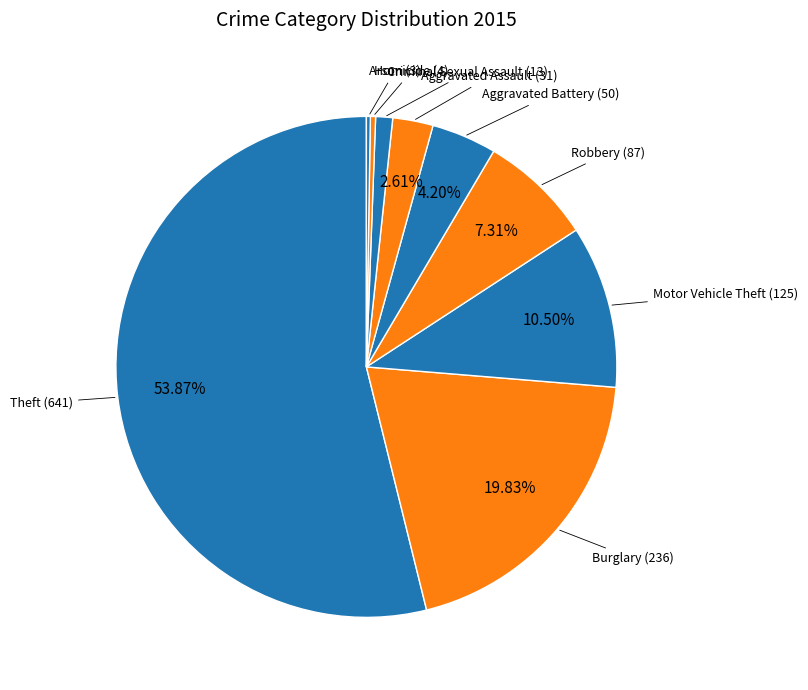

Count the number of slices in the pie.

9